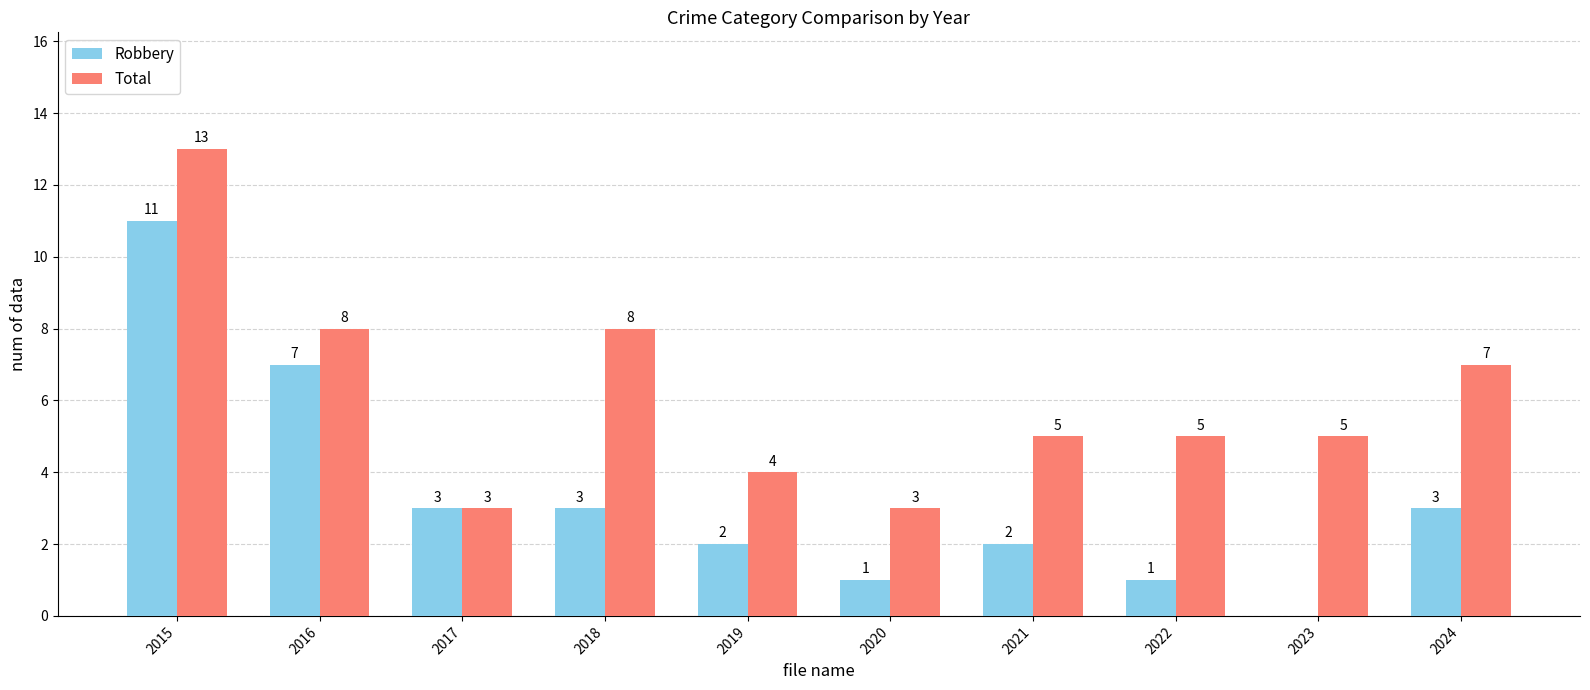

At which label does Robbery reach its peak?

2015